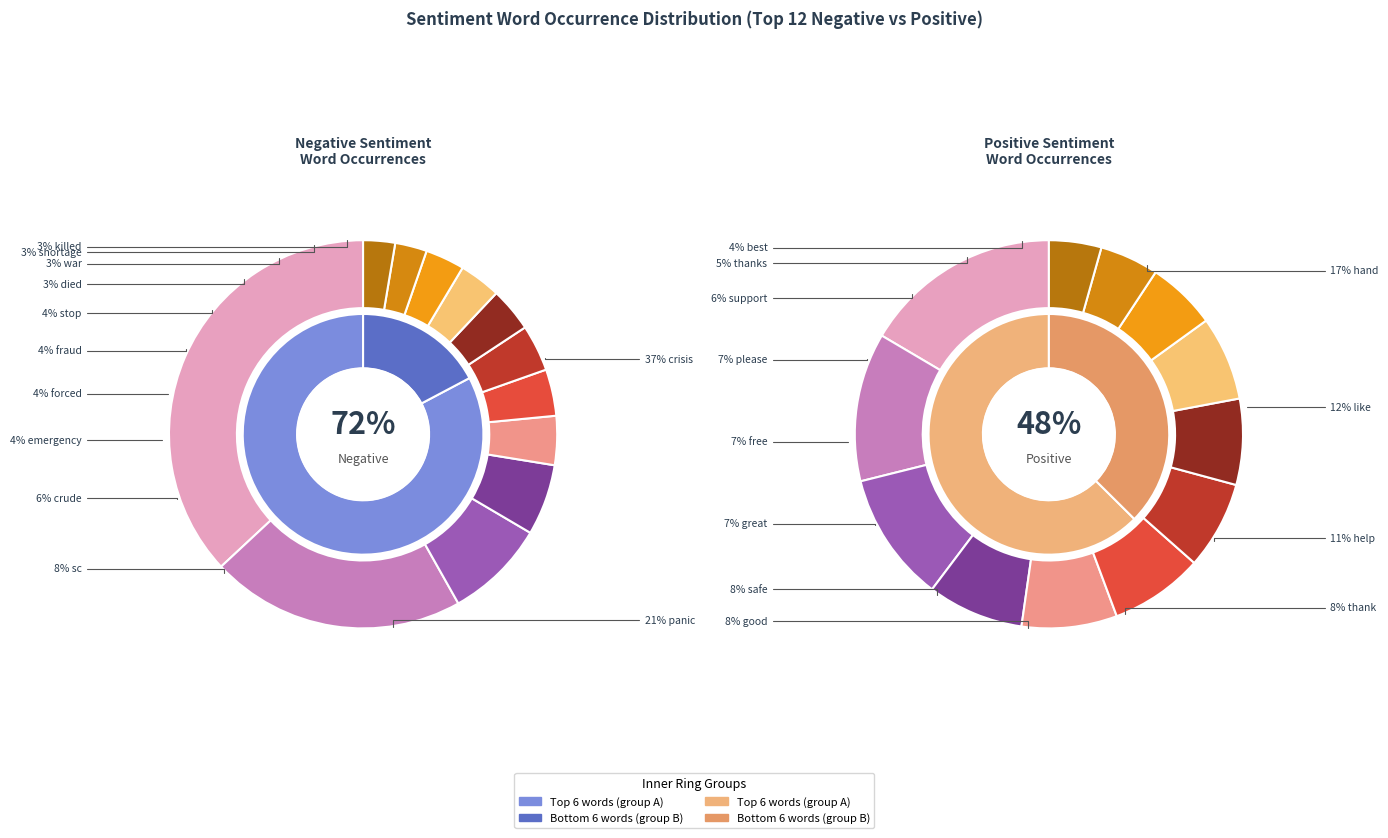

At 4, list the series in order from smallest to largest.

Negative words, Positive words